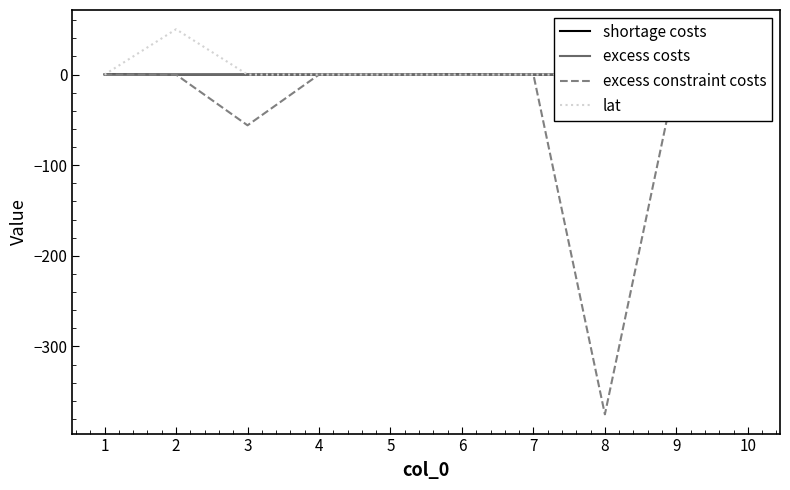

Count the number of data series in this chart.

4